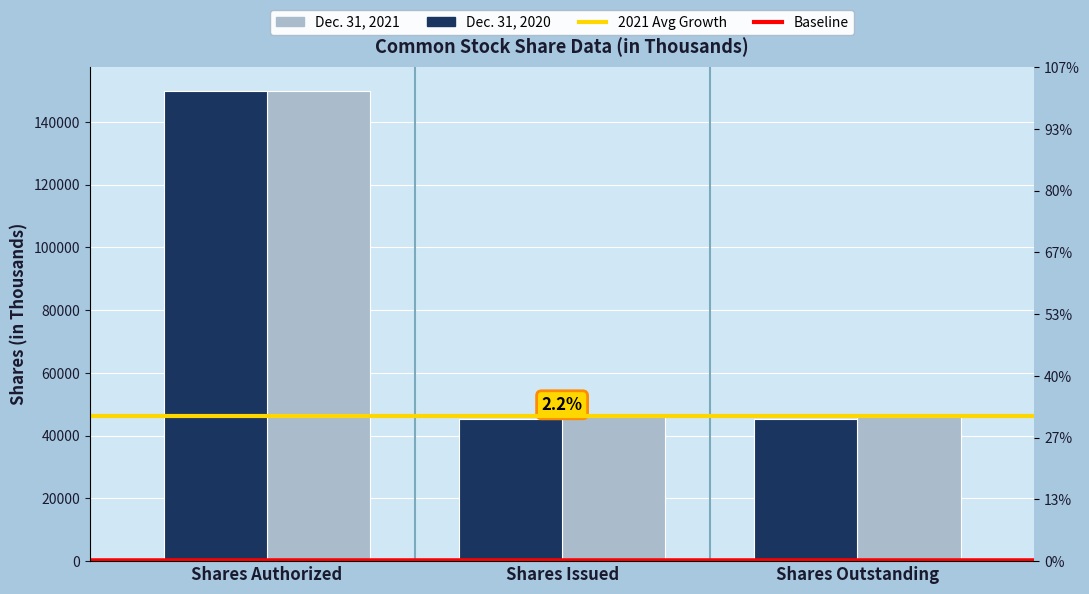

What is the label of the 1st bar from the right?

Shares Outstanding